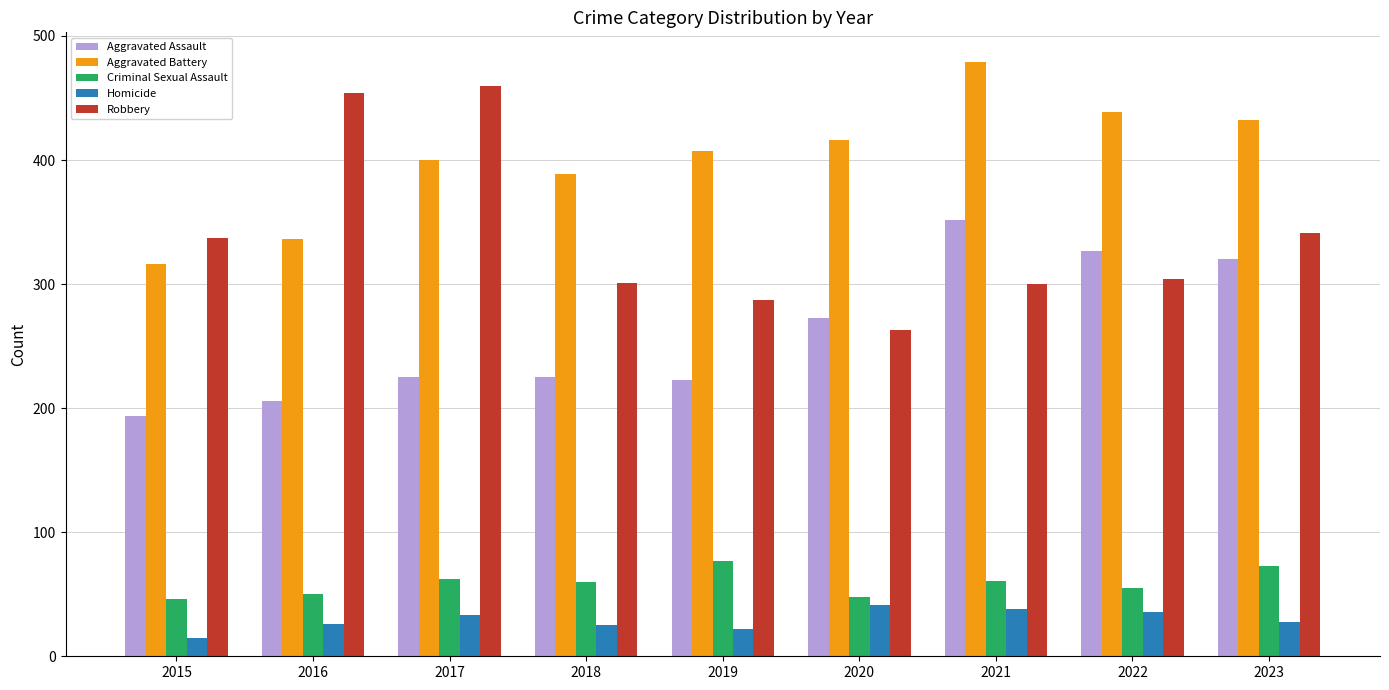

What is the sum of the Aggravated Assault values at 2022 and 2020?

600